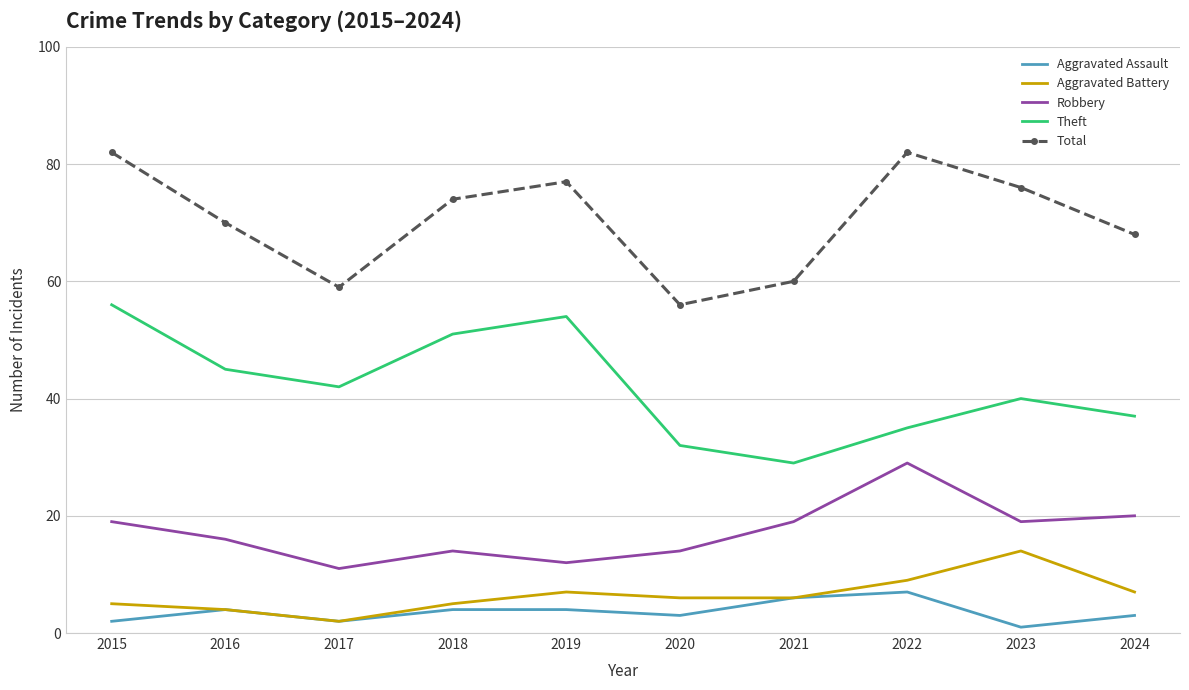

What is the average value of the Total series?

70